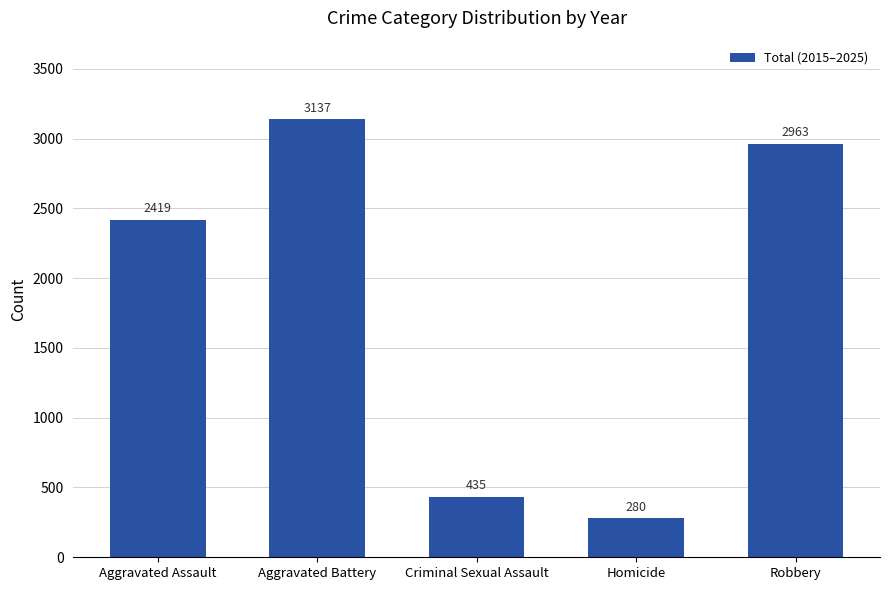

What is the difference between the maximum and minimum values?

2857